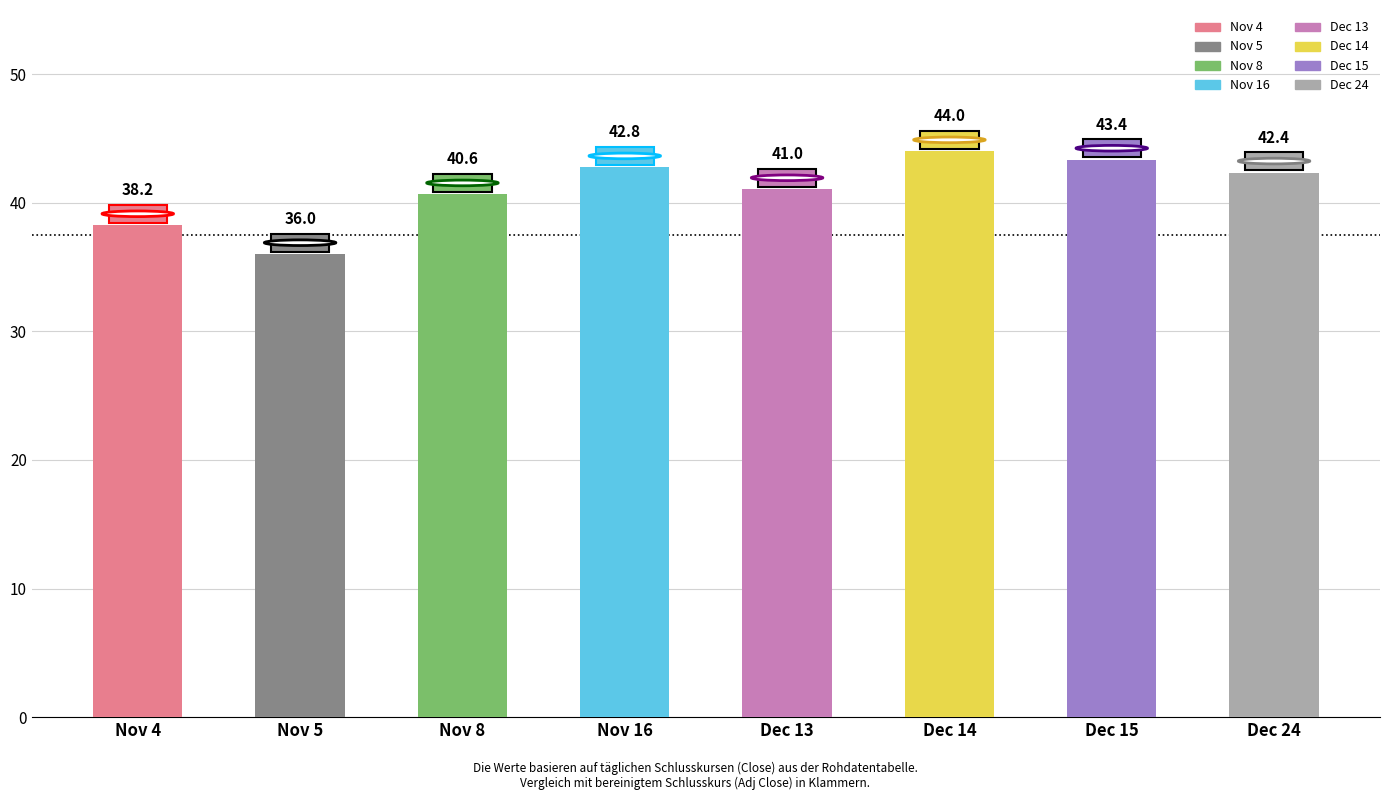

Is it true that the value at Nov 4 is 38.2?

True